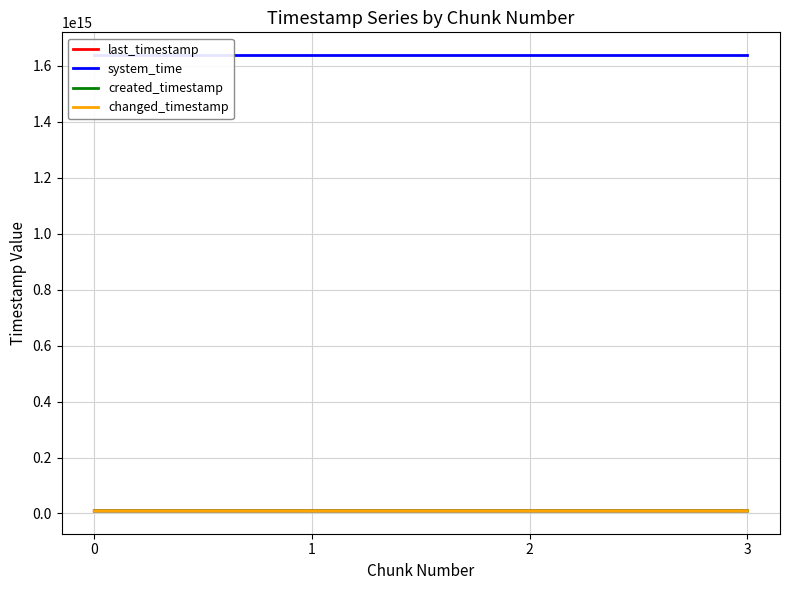

Is it true that created_timestamp equals 4729348611719 at 3?

False